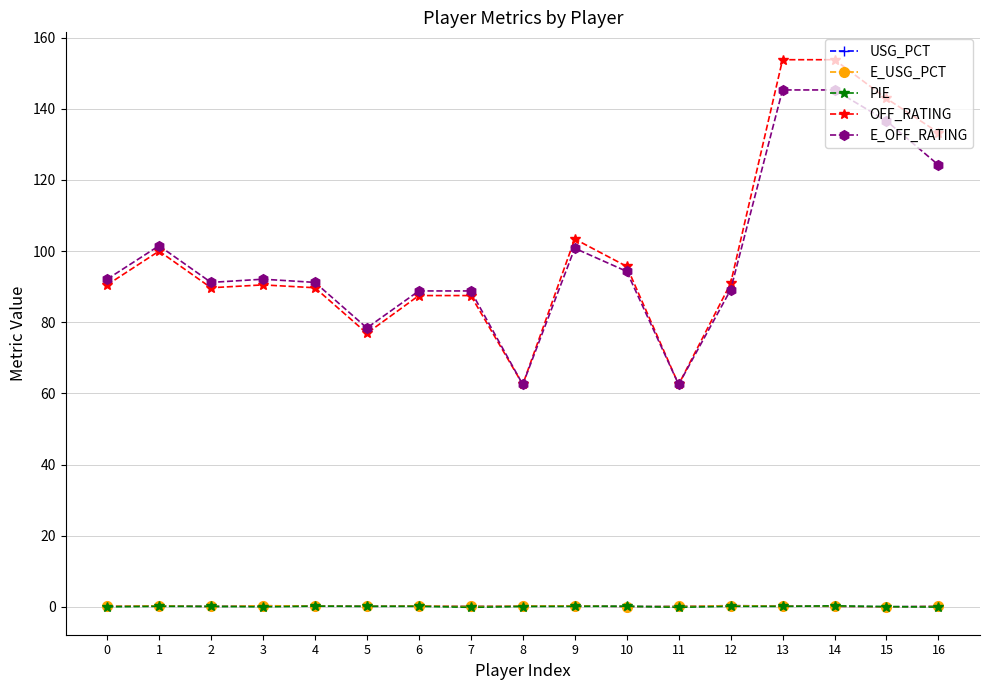

True or false: USG_PCT and E_OFF_RATING cross at least once.

False